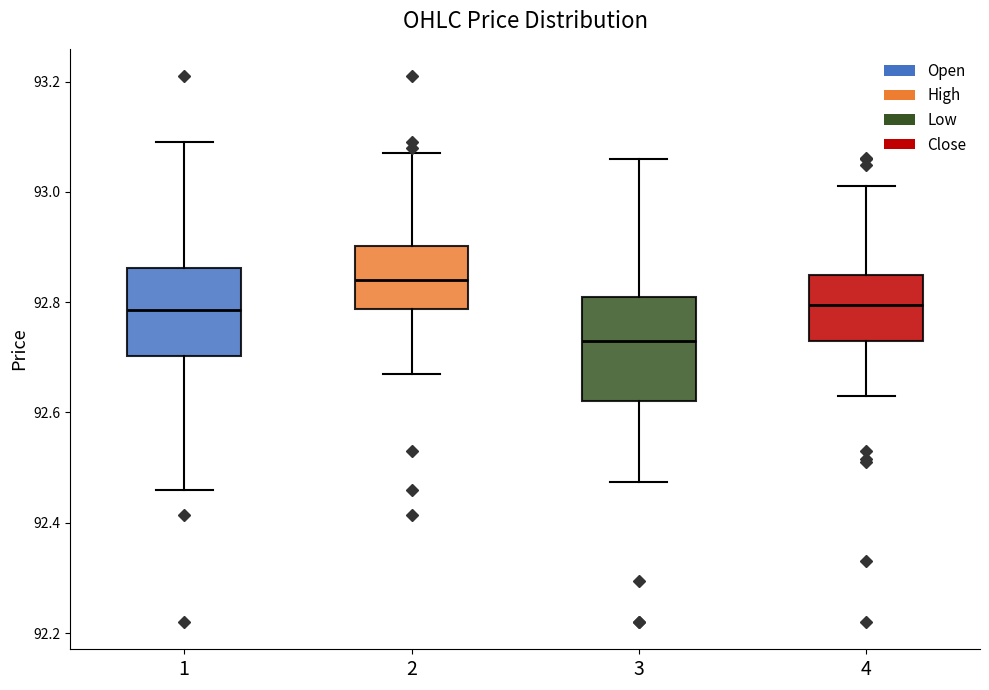

Where does the lower whisker of the box at x = 1 end on the y-axis? The values are not printed on the chart, so give them approximately, as read against the axis.

92.46